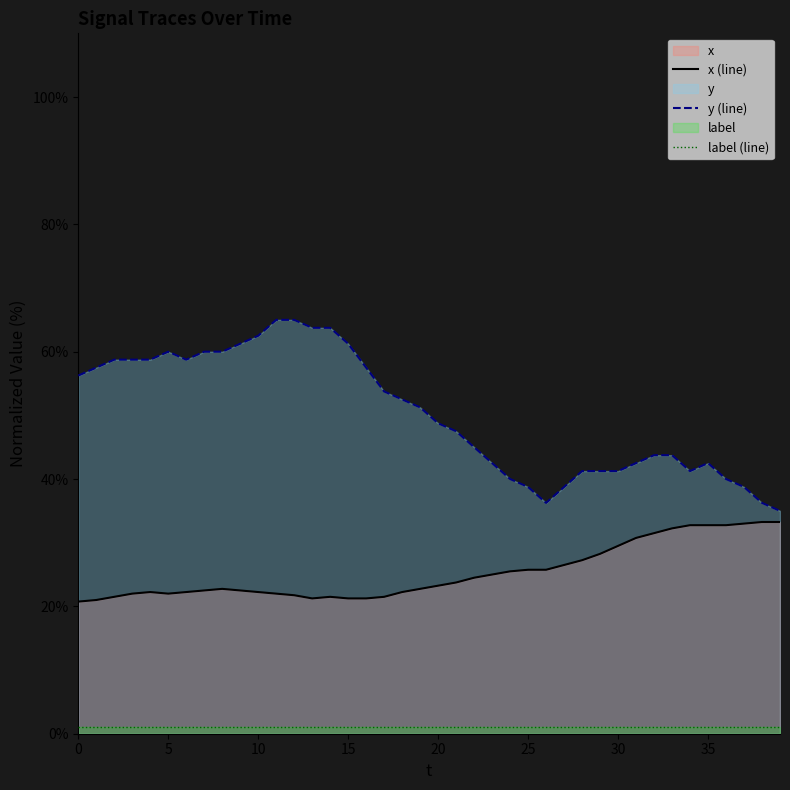

At which category is the sum across all series the highest?

11